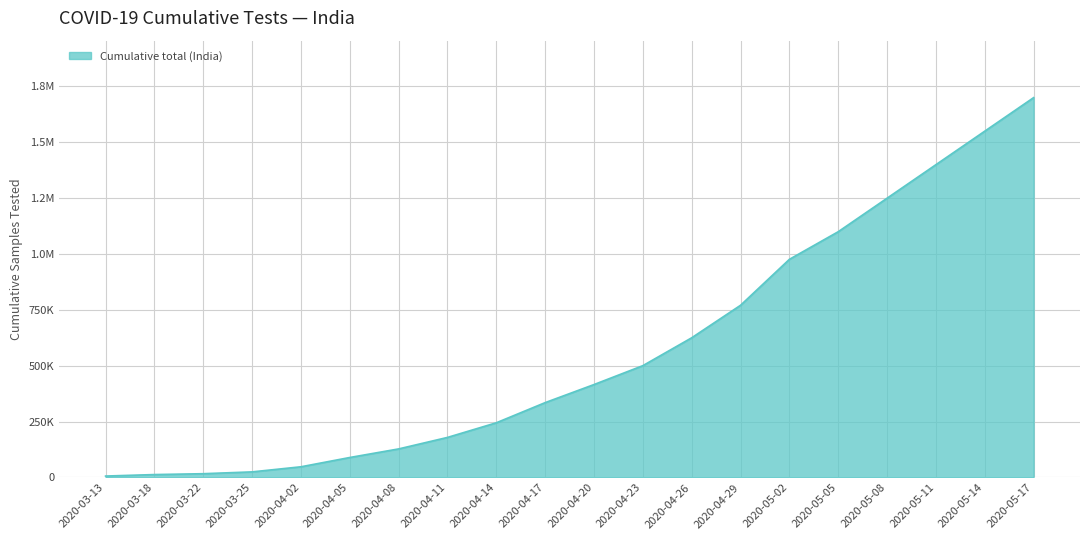

True or false: the data shows 179374 at 2020-04-11.

True